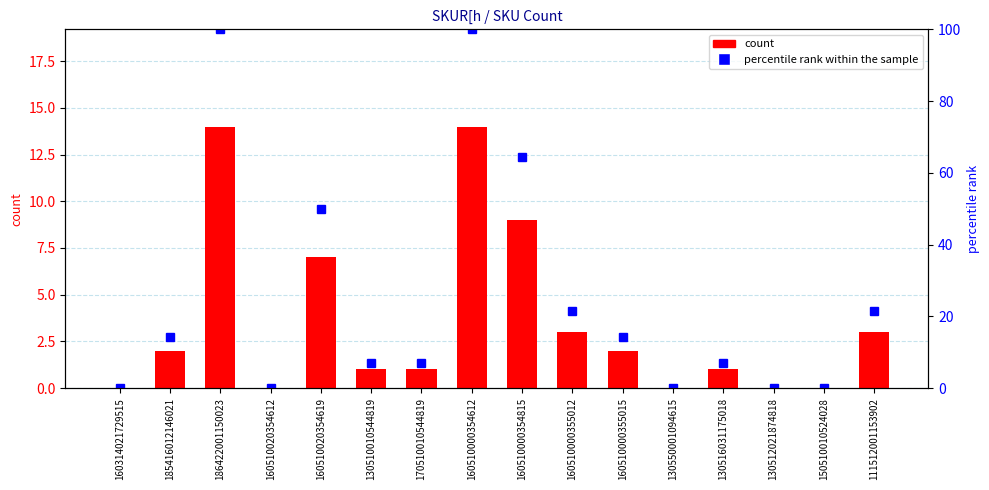

True or false: SKUR[h count has a value of 14.0 at 186422001150023.

True